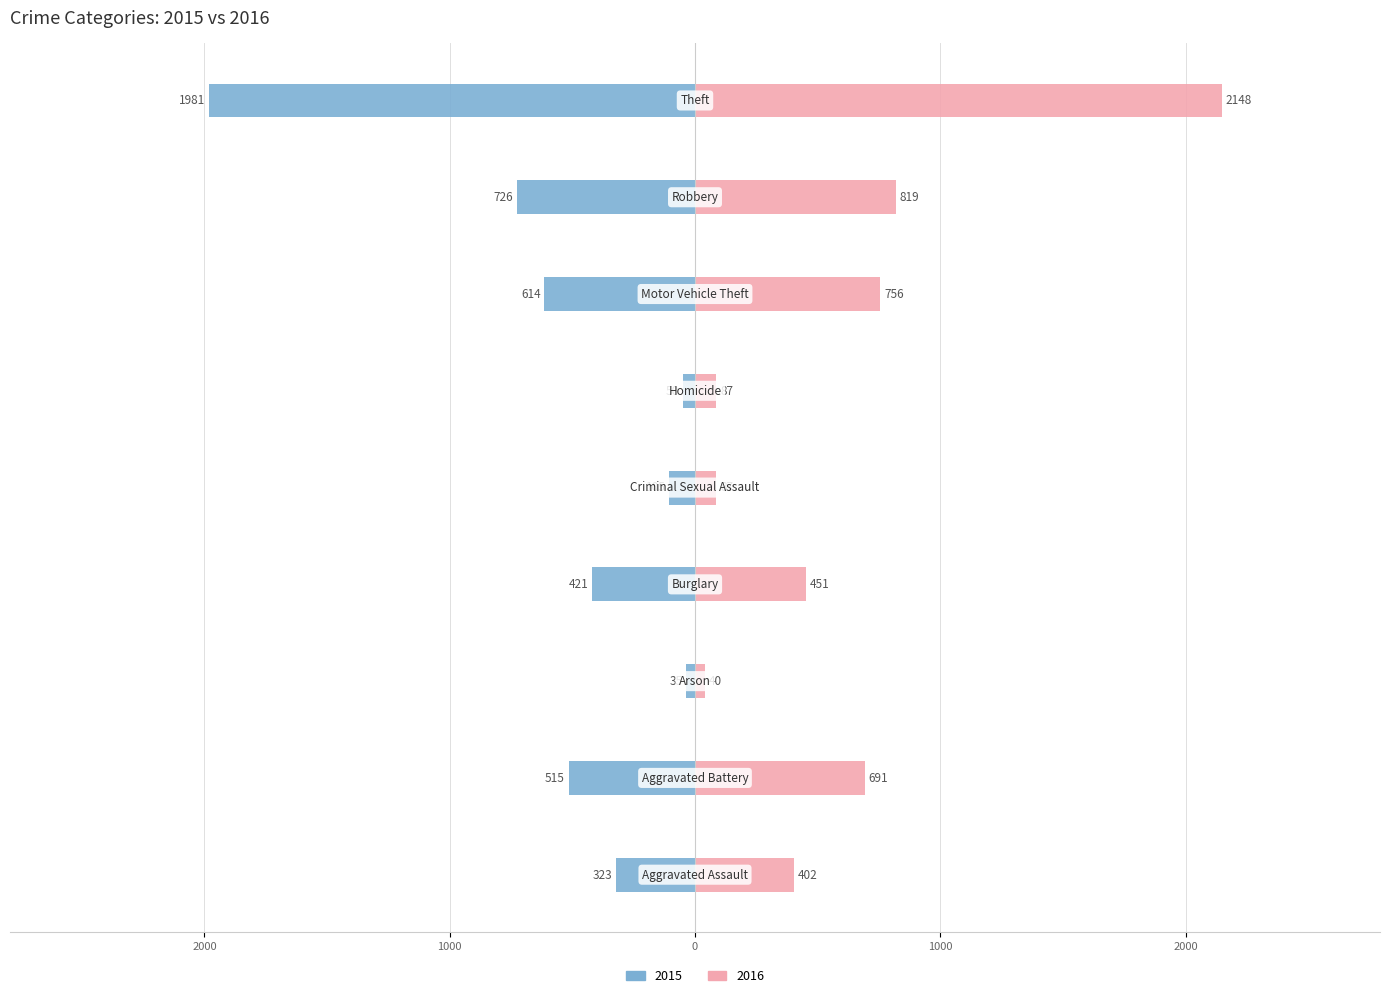

At how many categories does at least one series exceed -483?

9